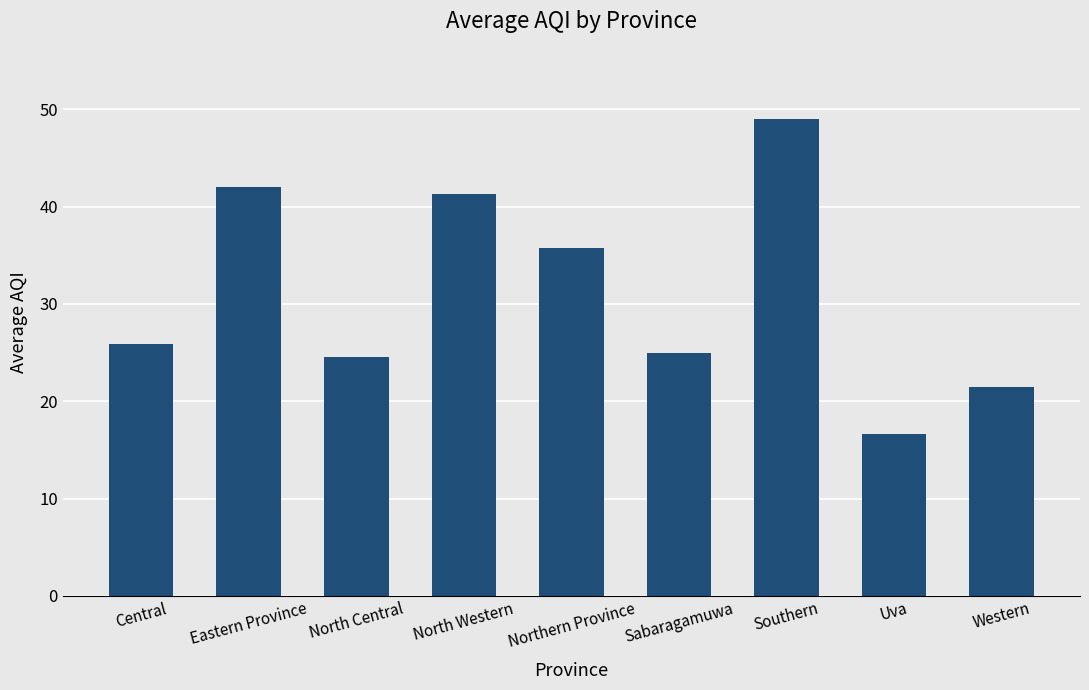

What is the change in value from Central to Eastern Province?

+16.2